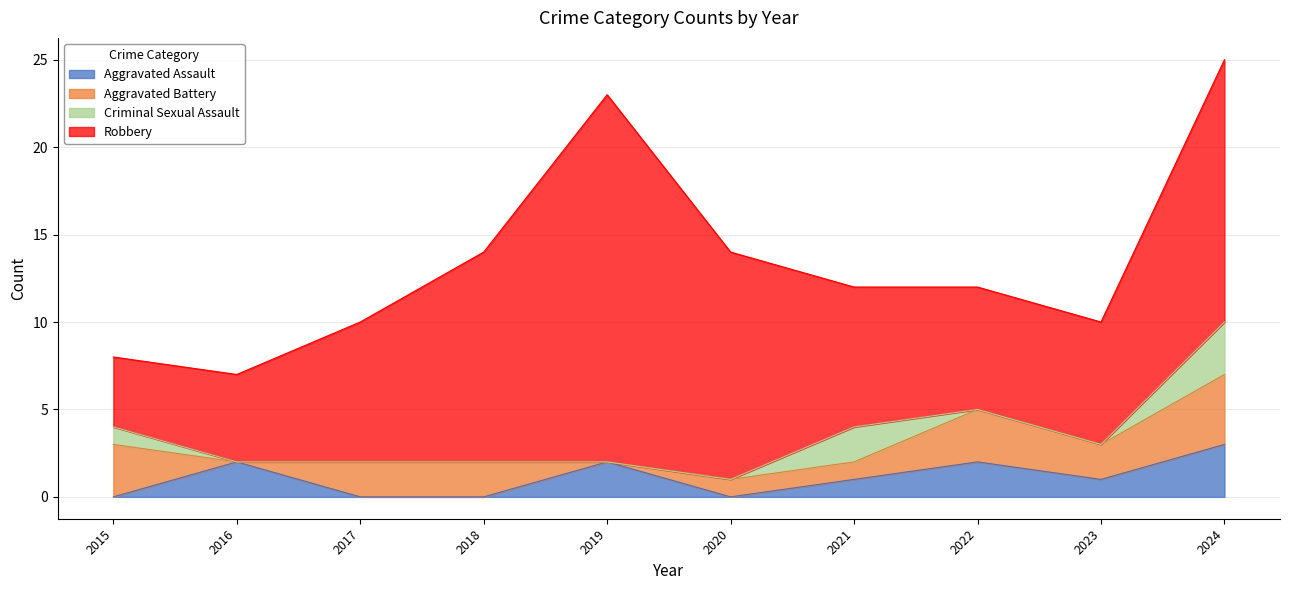

Which category has the highest value in the Criminal Sexual Assault series?

2024